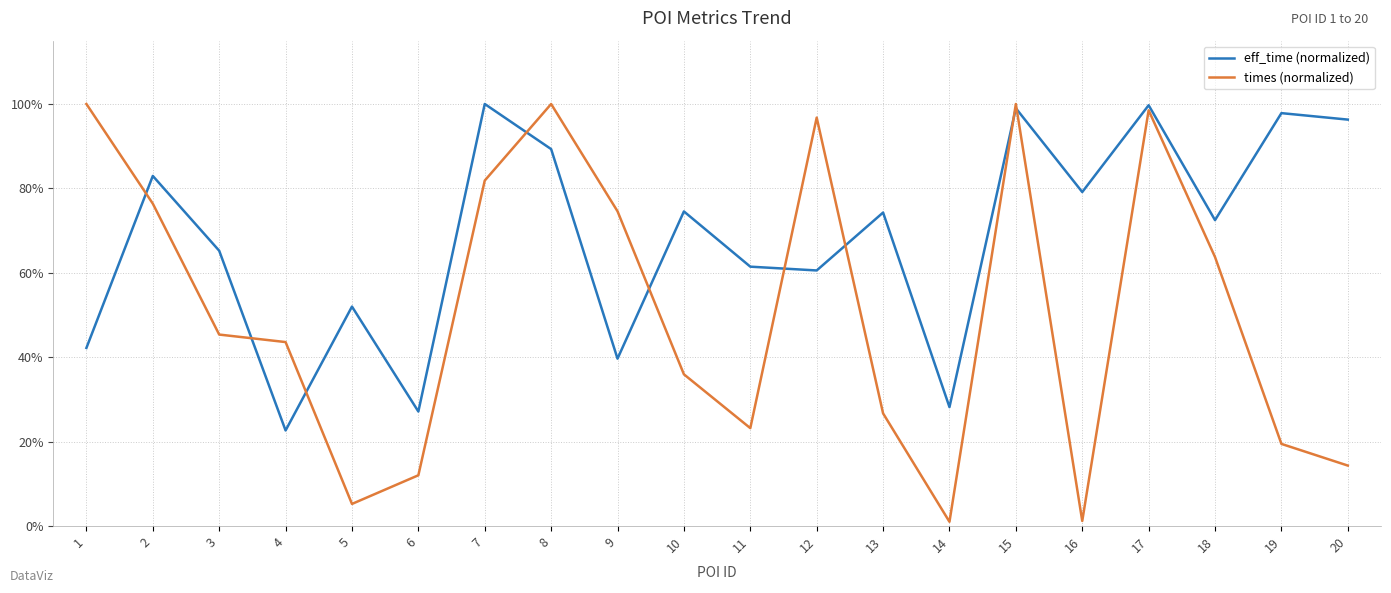

Where is the first local minimum for times (normalized)?

5